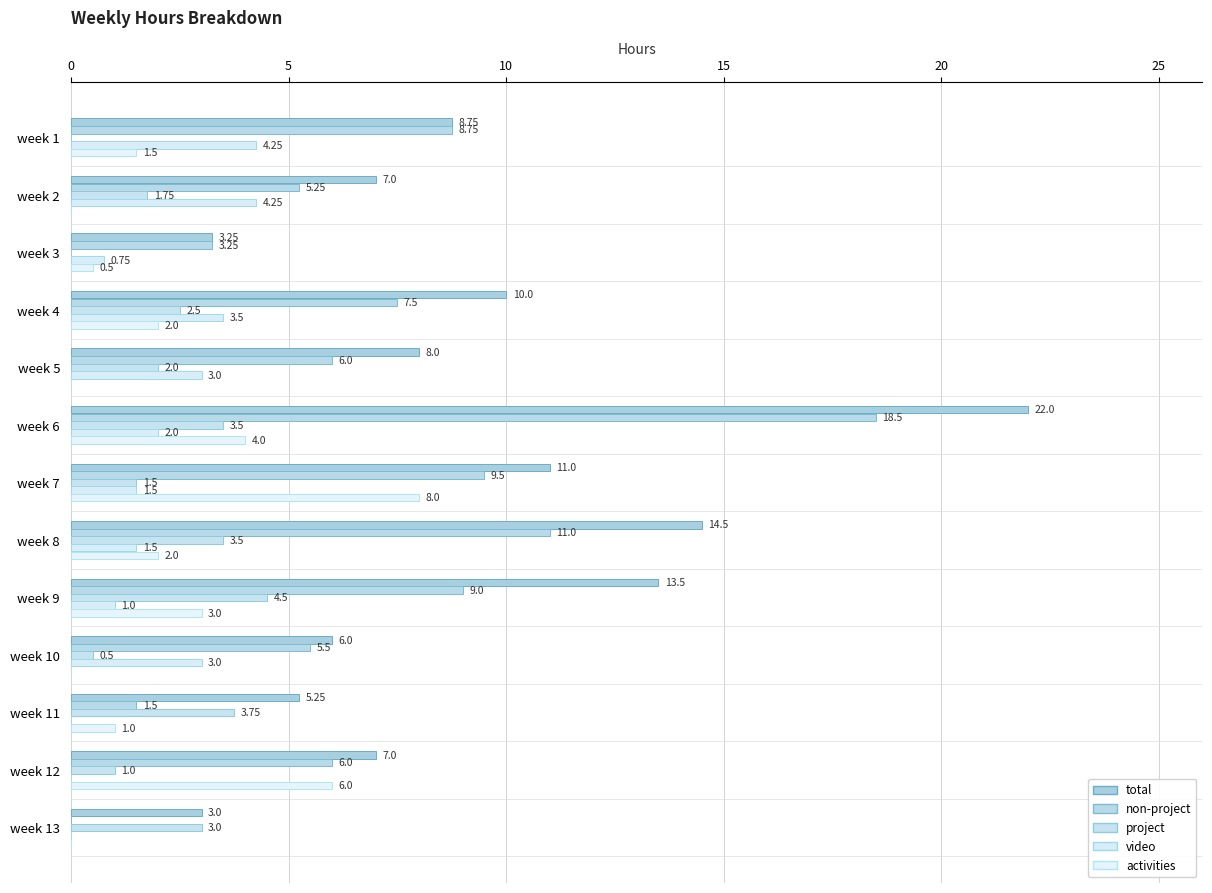

Rank the series by their maximum value, from lowest to highest.

video, project, activities, non-project, total